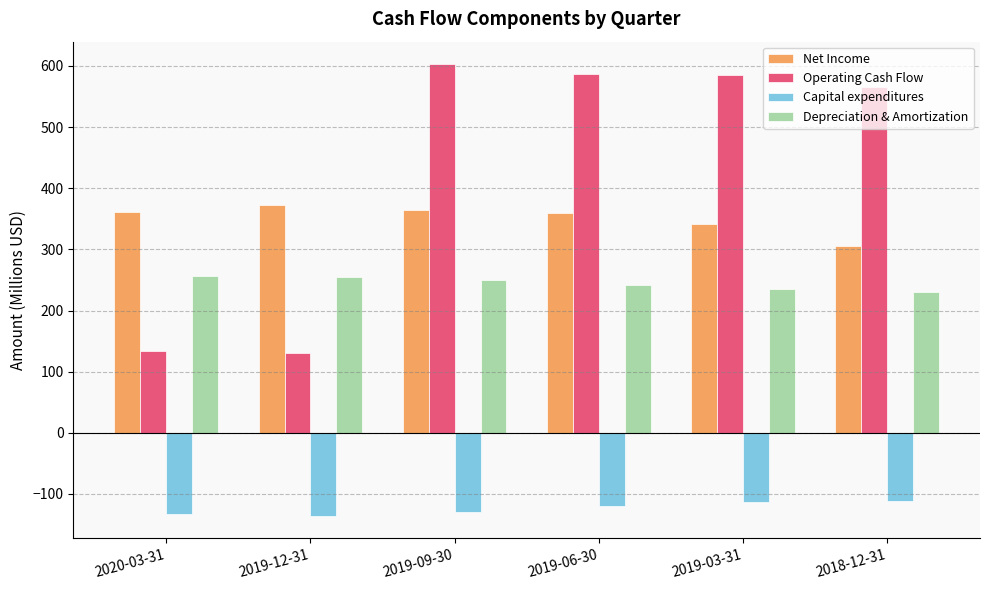

What is the spread (max minus min) of values at 2020-03-31?

494.2